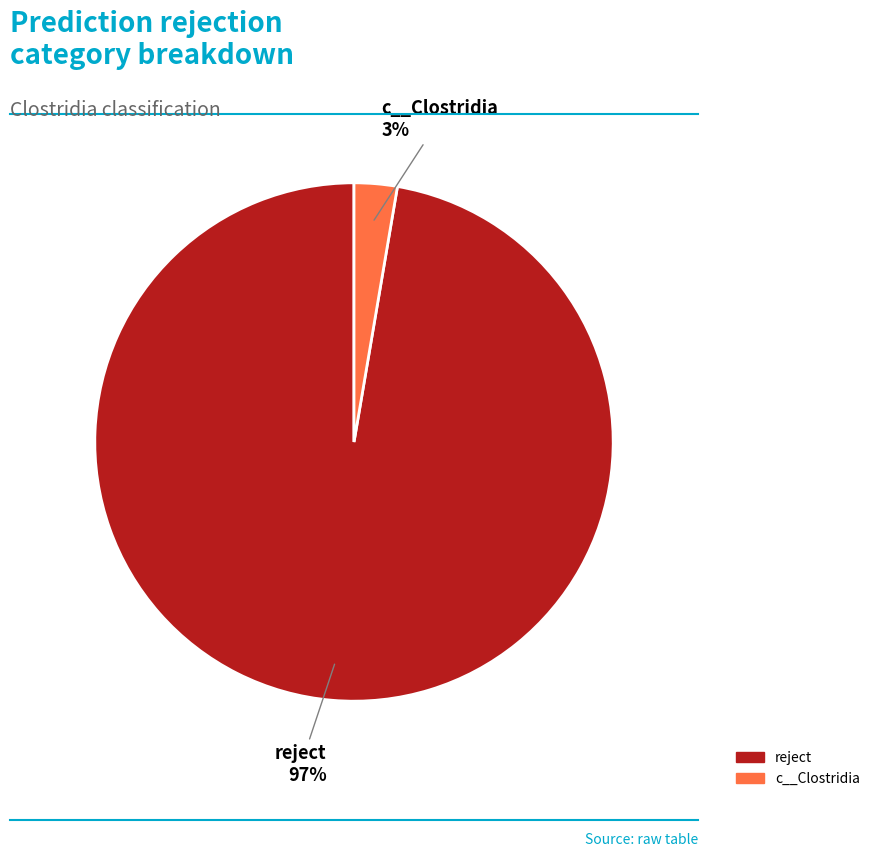

Does any single category account for the majority?

Yes